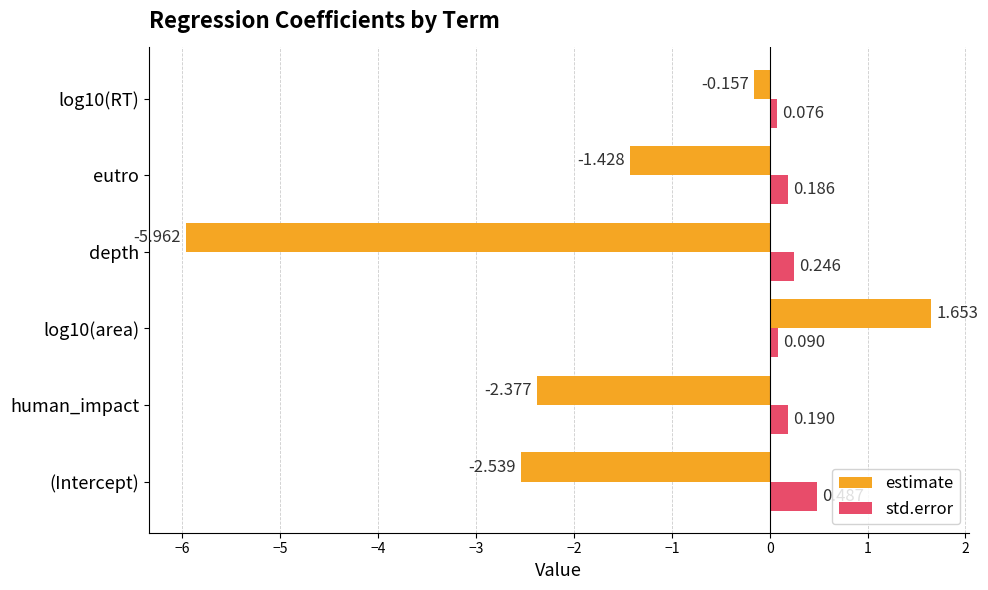

How many values in estimate are above zero?

1